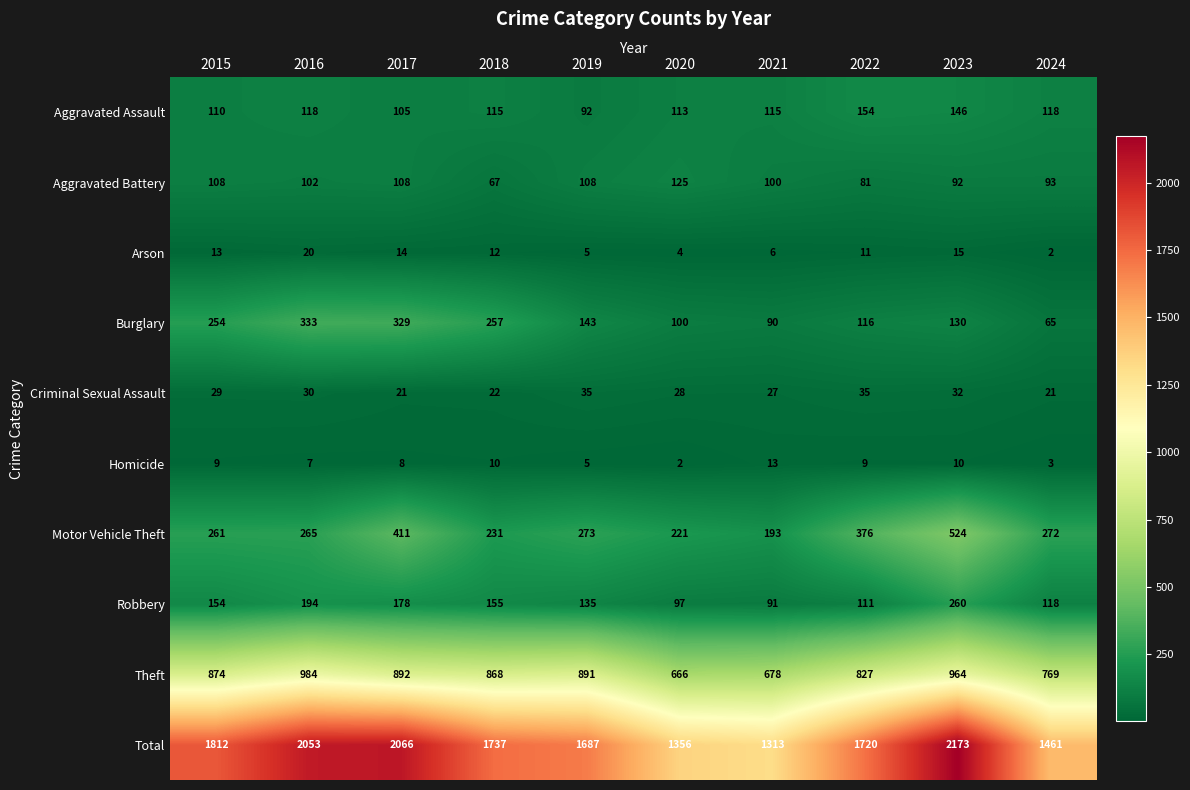

Which series has the largest total across all categories?

Total